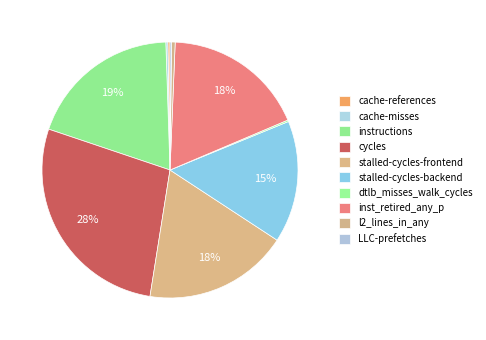

Rank the categories by value from lowest to highest.

LLC-prefetches, dtlb_misses_walk_cycles, cache-misses, cache-references, l2_lines_in_any, stalled-cycles-backend, inst_retired_any_p, stalled-cycles-frontend, instructions, cycles